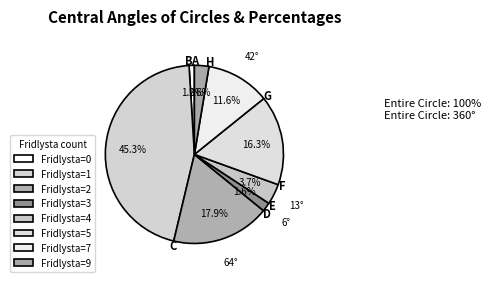

How many slices are in this pie chart?

8